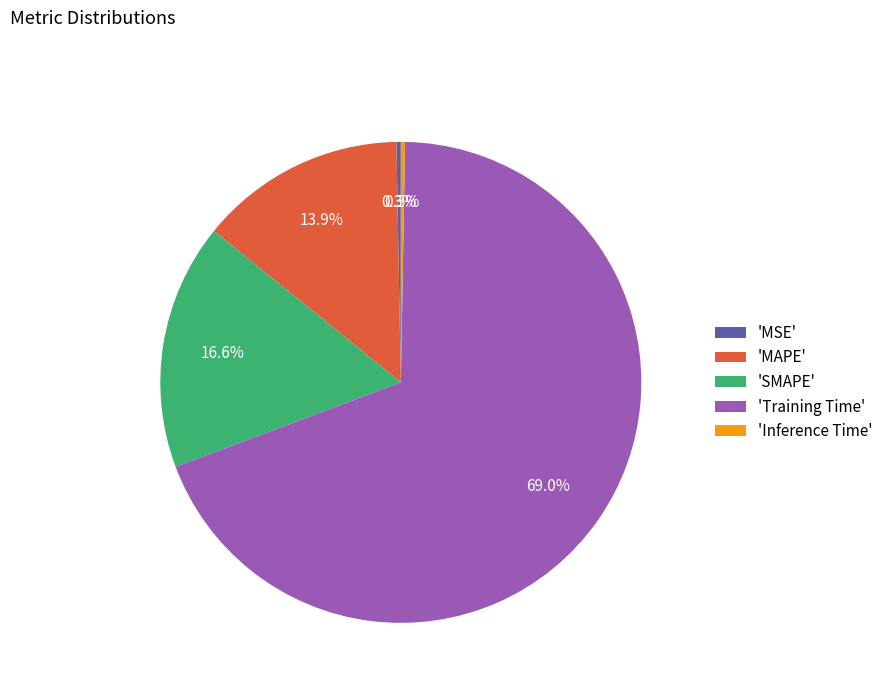

Do 'Inference Time' and 'SMAPE' together represent more than half of the pie?

No